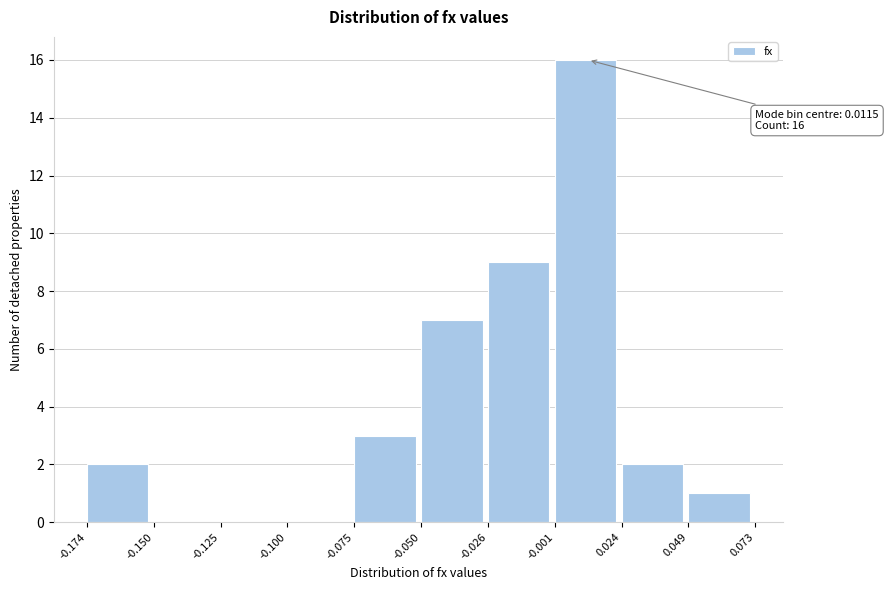

Over which range of the x-axis is the bar tallest?

-0.001 to 0.024